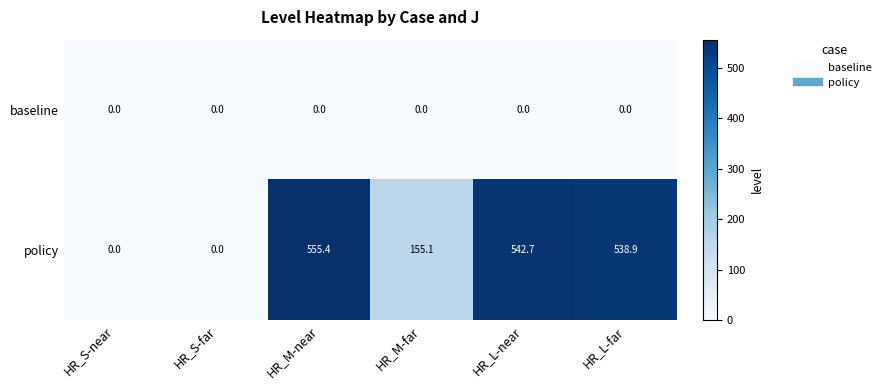

What is the approximate value of policy at HR_M-near?

555.4